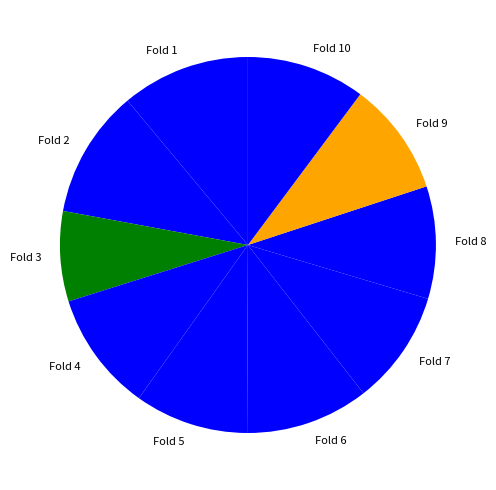

Combined, do Fold 10 and Fold 3 account for over 50%?

No